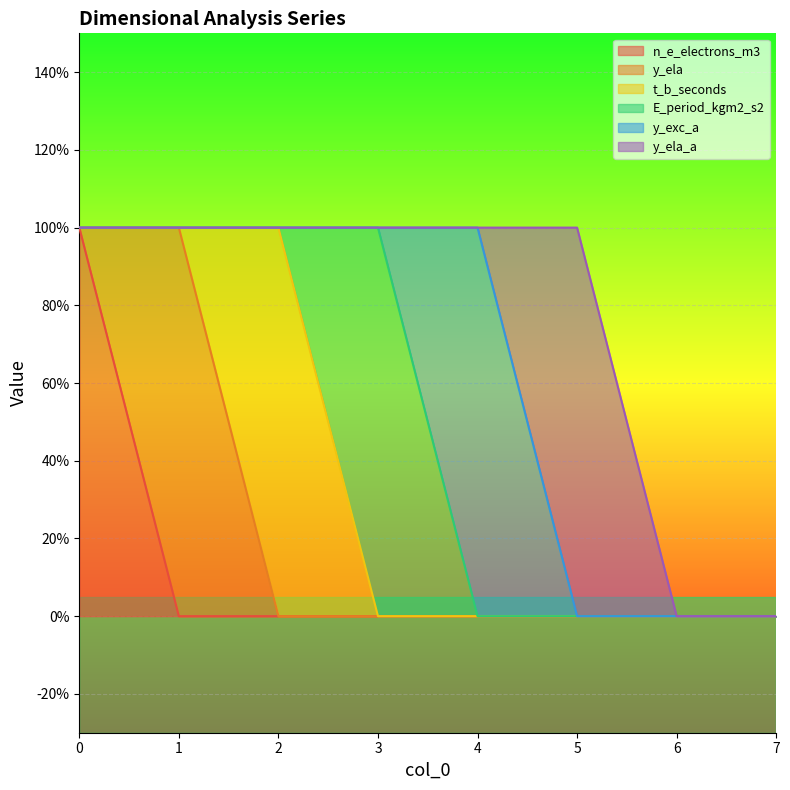

True or false: n_e_electrons_m3 and y_exc_a cross at least once.

False